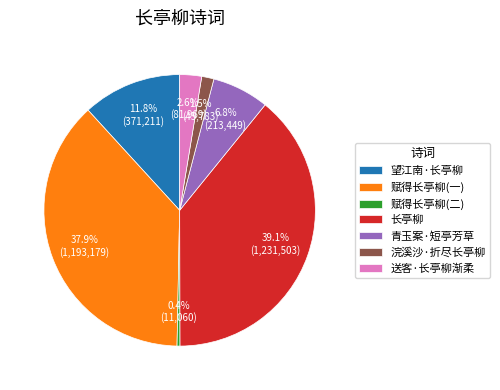

Is there a majority slice in this chart?

No